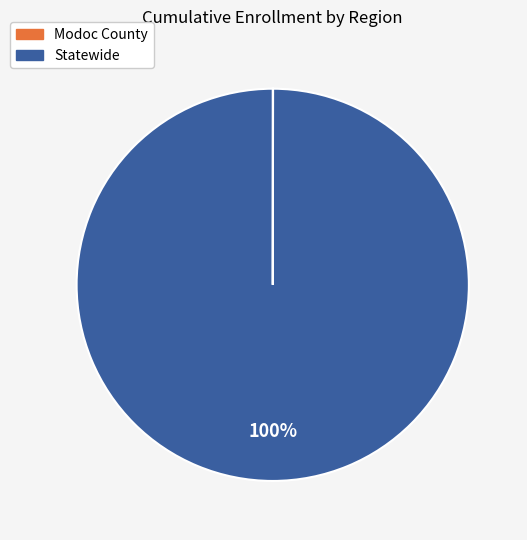

To the nearest percent, what is the difference between the largest and smallest slice percentages?

100%